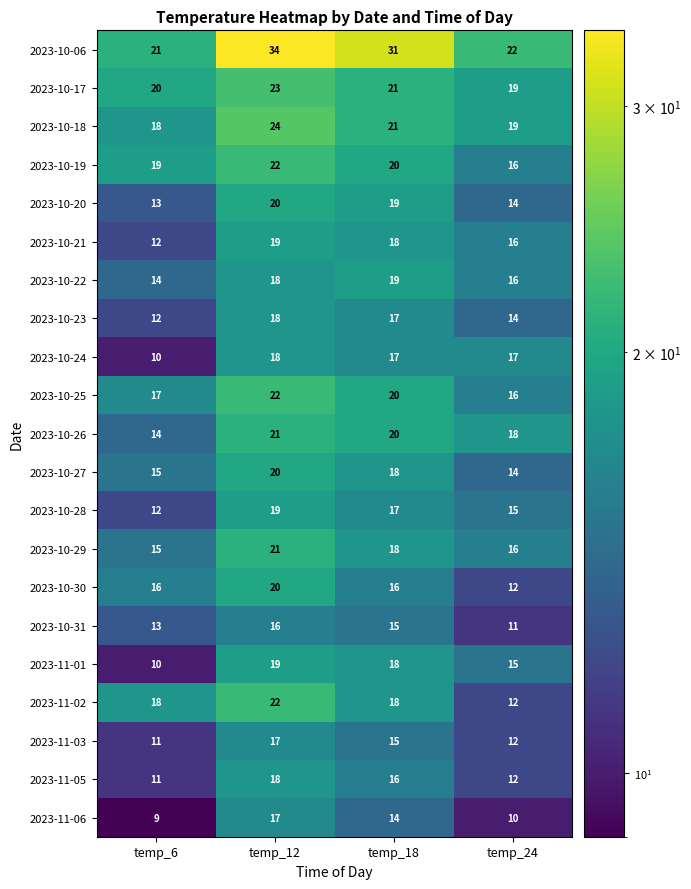

What is the greatest value displayed?

34